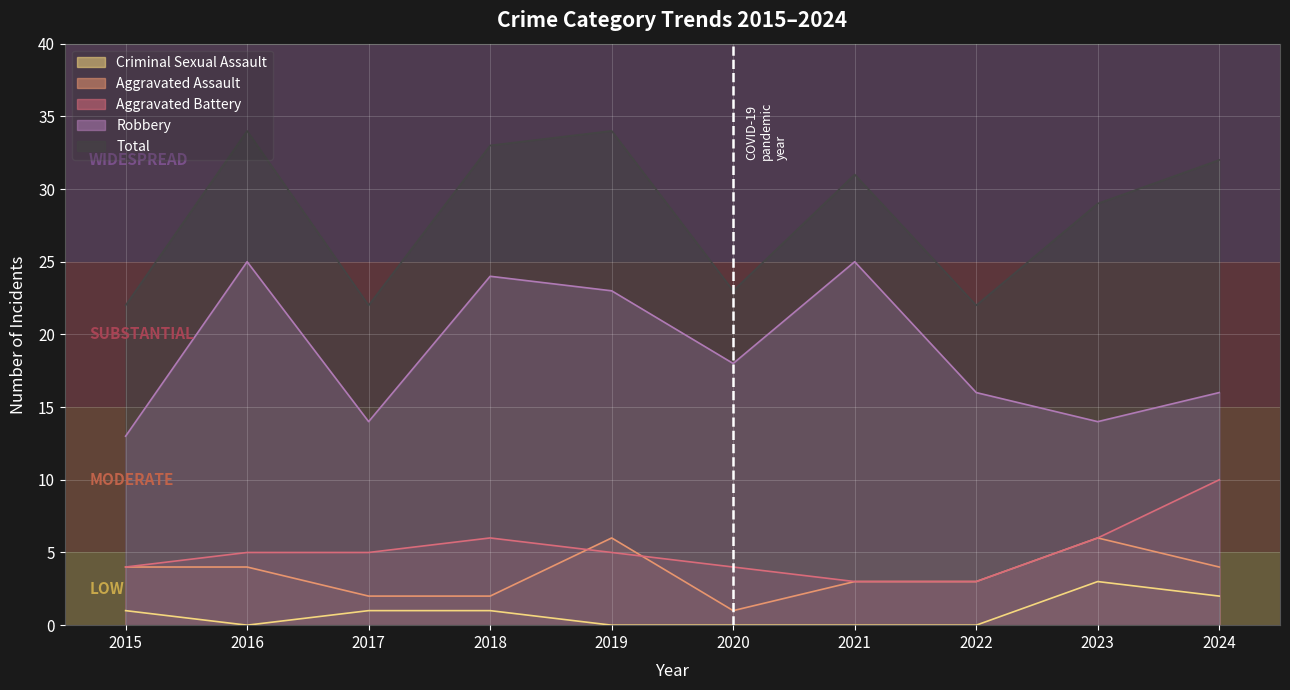

Is it true that Aggravated Assault equals 6 at 2019?

True